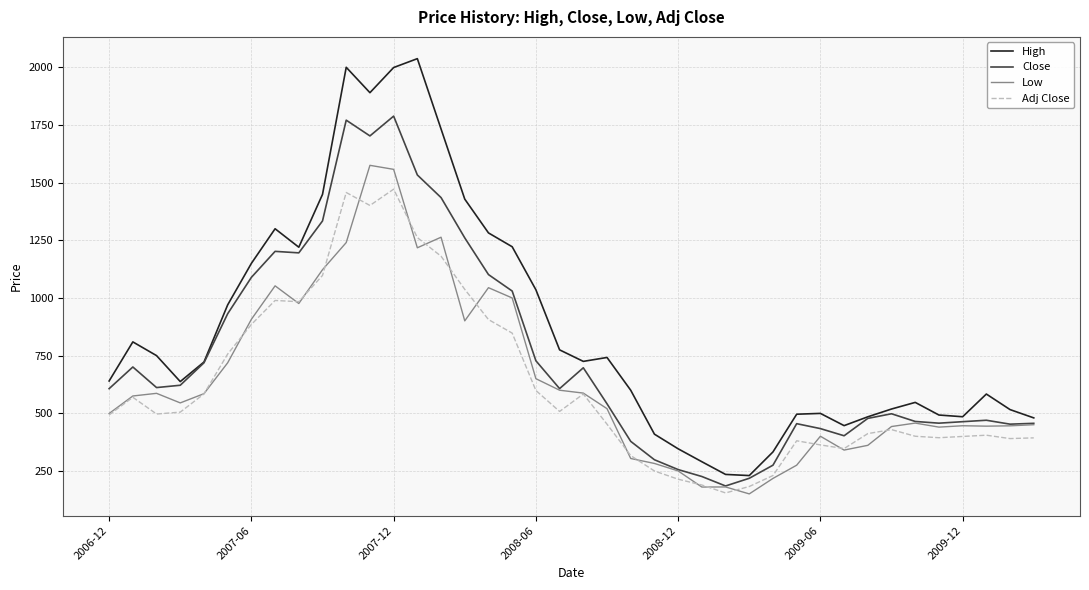

How many values in the High series exceed 722?

20